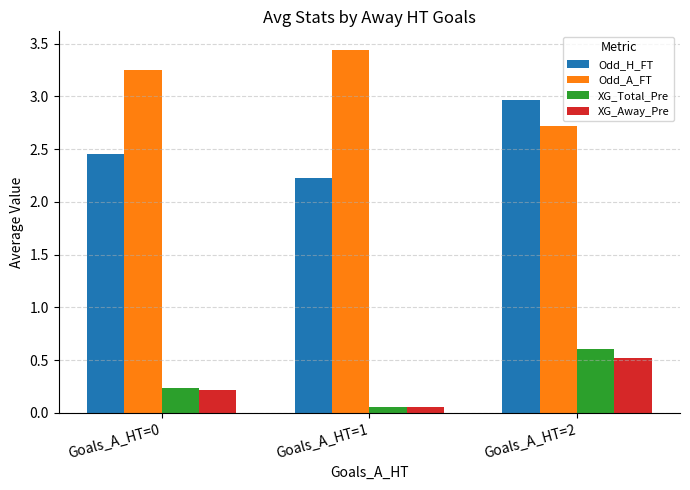

What is the highest value of the XG_Away_Pre series?

0.5